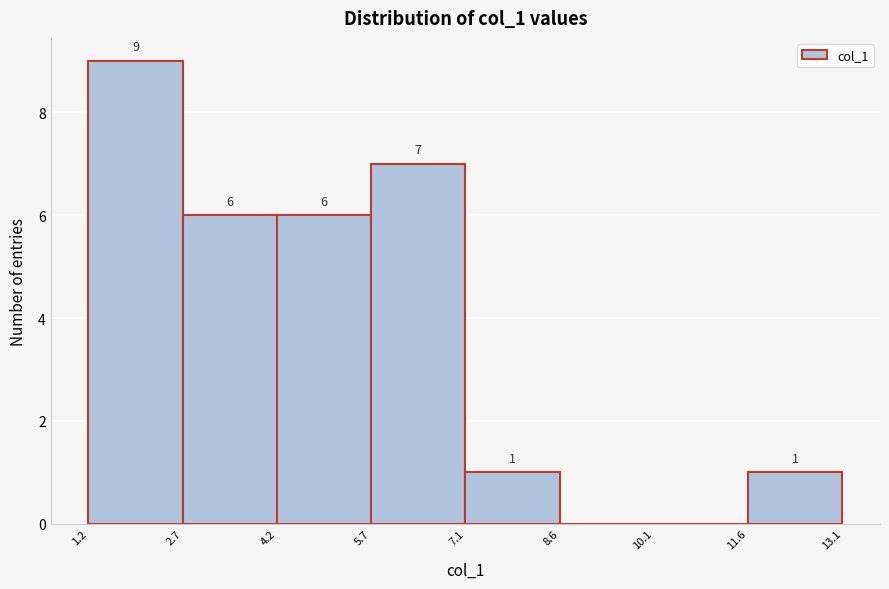

Which range on the x-axis has the tallest bar?

1.2 to 2.7